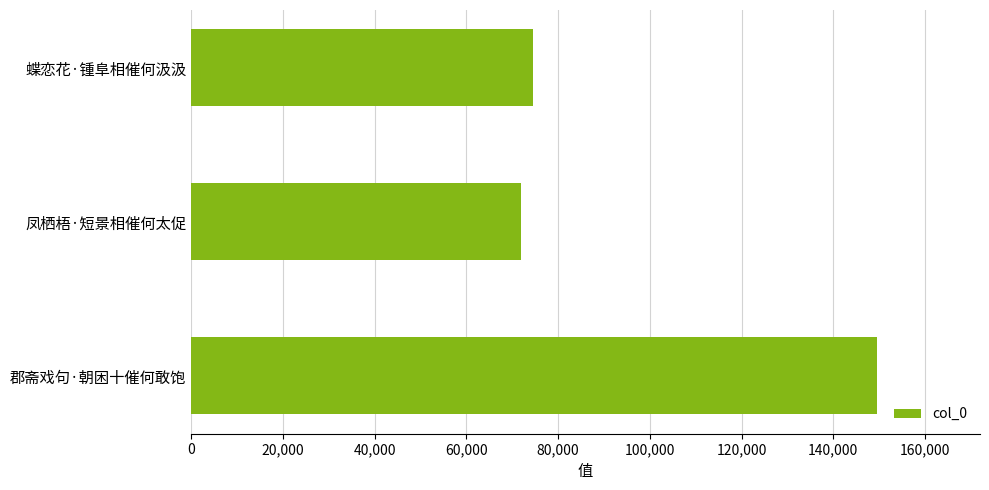

What is the smallest value displayed?

71973